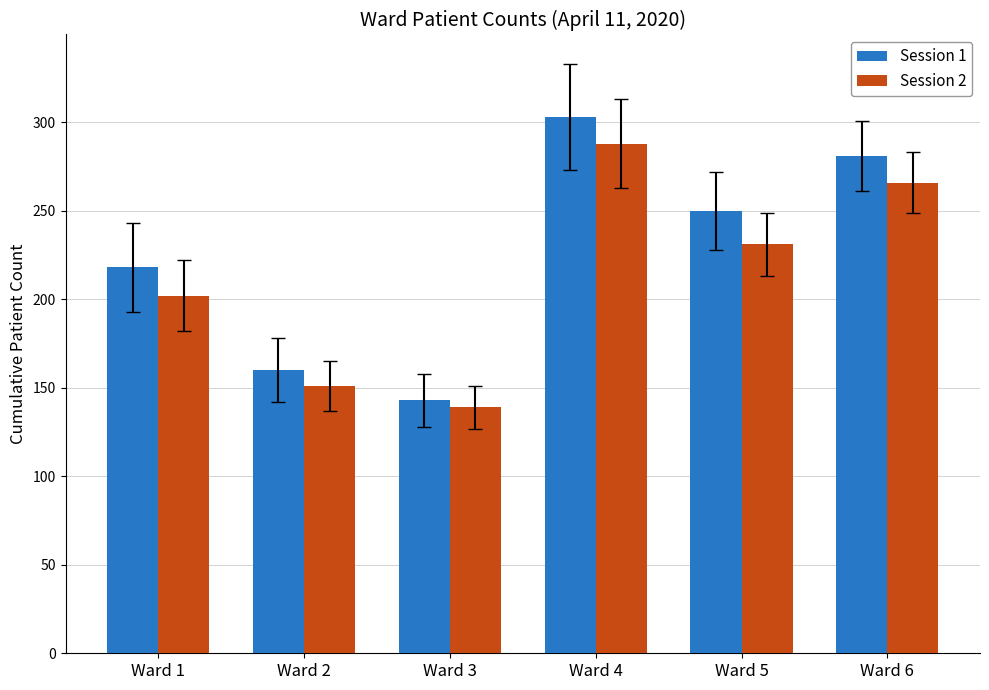

The Session 2 series shows 78 at Ward 5. True or false?

False